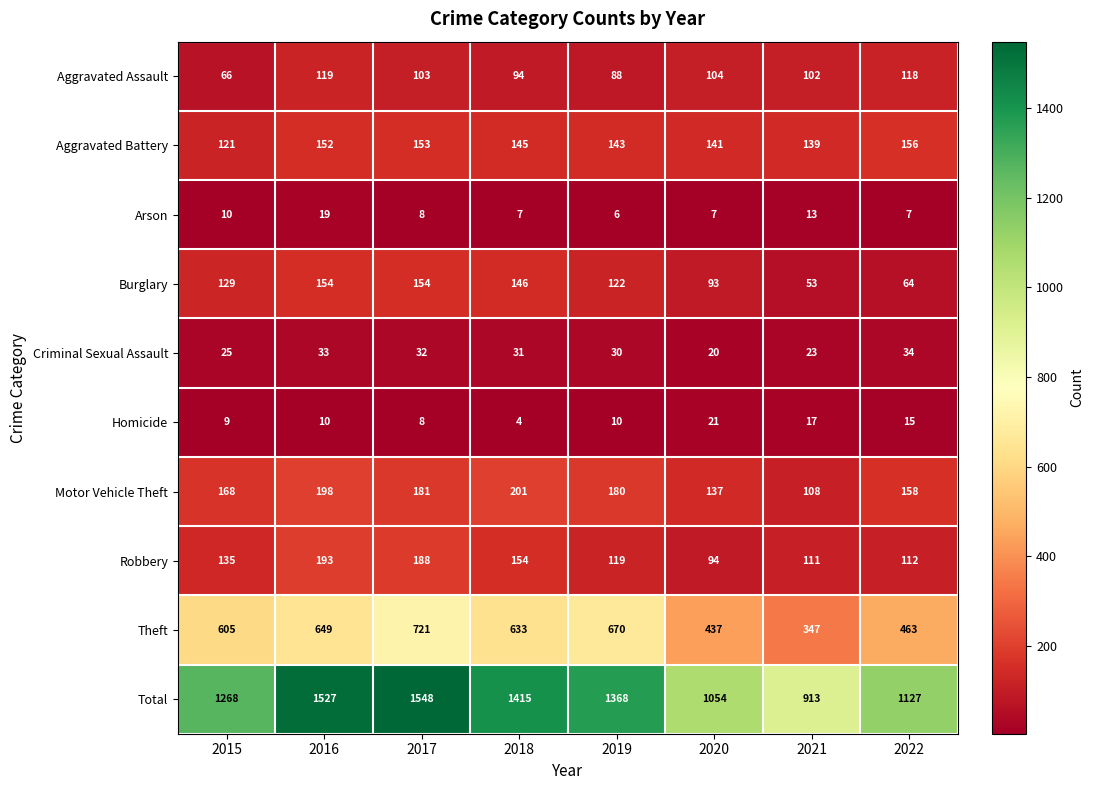

Which category has the highest value across all series?

2017